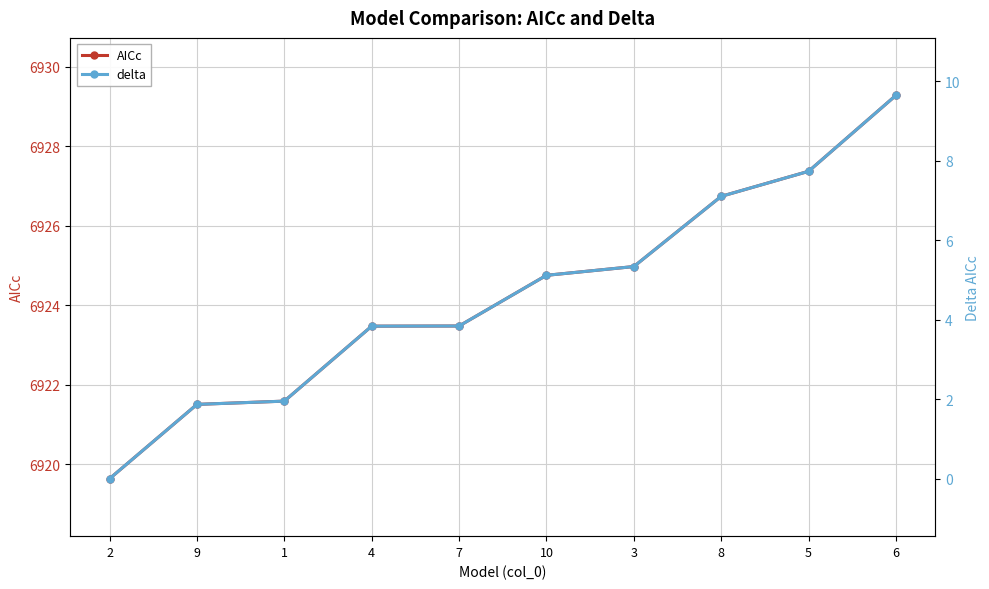

What is the value of the AICc point at the 4th from the left?

6923.5